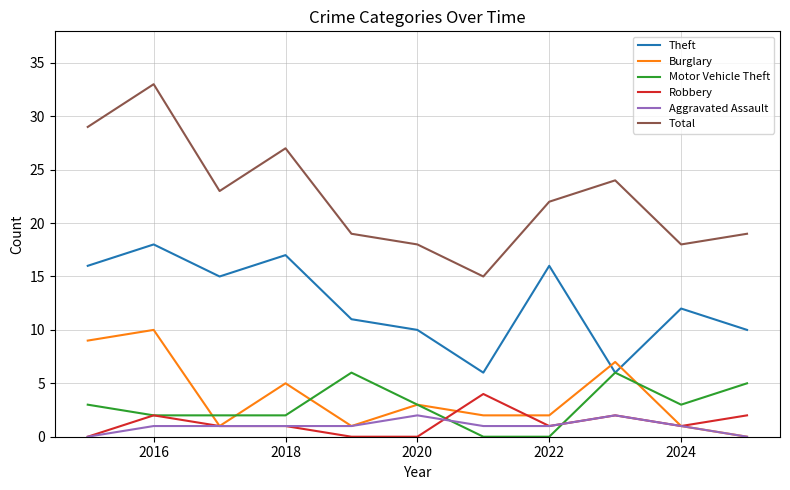

Does the chart have visible grid lines?

Yes